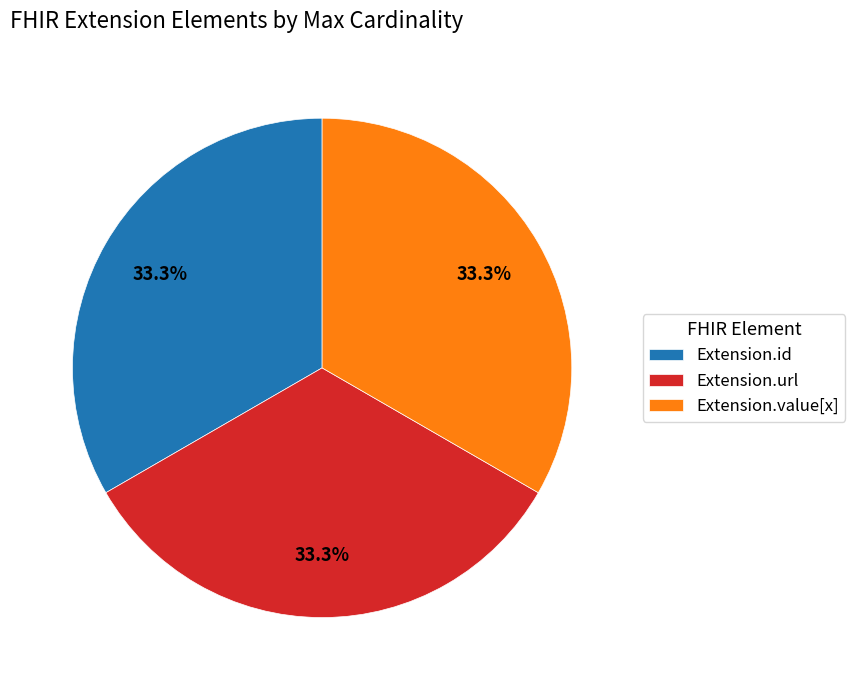

Does Extension.value[x] account for over 50% of the chart?

No